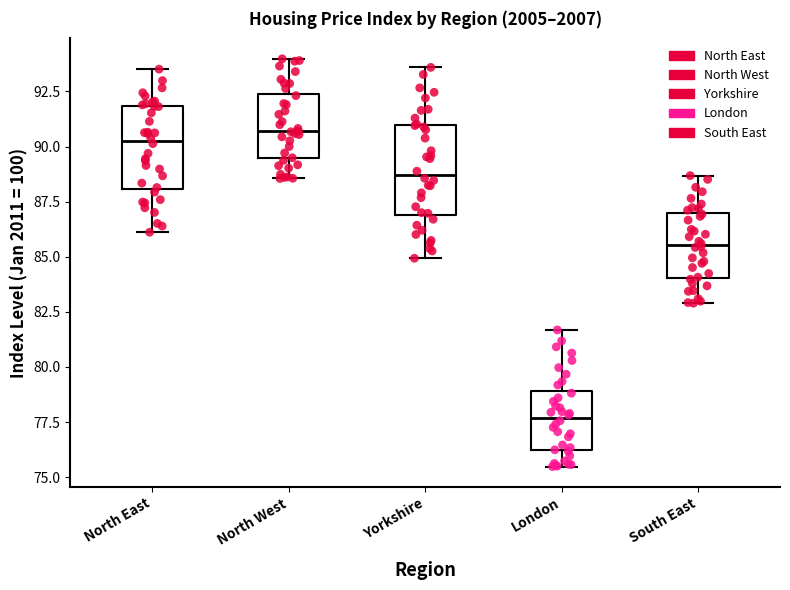

Reading left to right, read every box against the y-axis: the position of its median line, the range the box covers, and the ends of its whiskers. The values are not printed on the chart, so give them approximately, as read against the axis.

North East: median 90.0, box 88.0 to 92.0, whiskers 86.0 to 93.5
North West: median 90.5, box 89.5 to 92.5, whiskers 88.5 to 94.0
Yorkshire: median 88.5, box 87.0 to 91.0, whiskers 85.0 to 93.5
London: median 77.5, box 76.0 to 79.0, whiskers 75.5 to 81.5
South East: median 85.5, box 84.0 to 87.0, whiskers 83.0 to 88.5